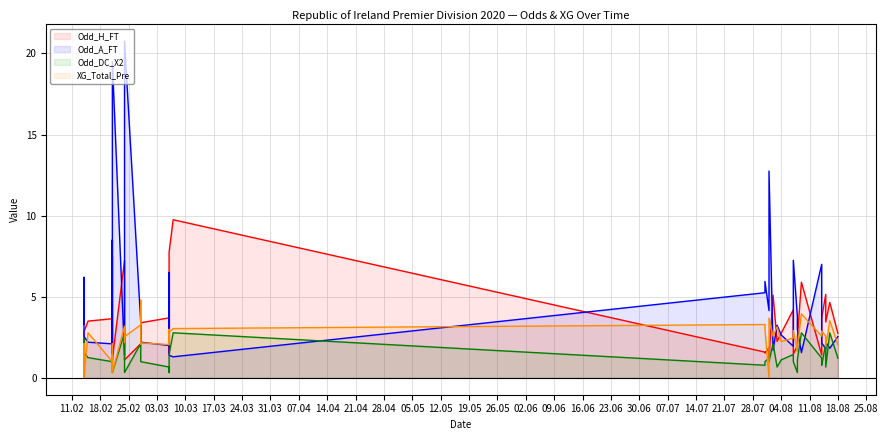

Does the chart display data point markers on the line(s)?

No